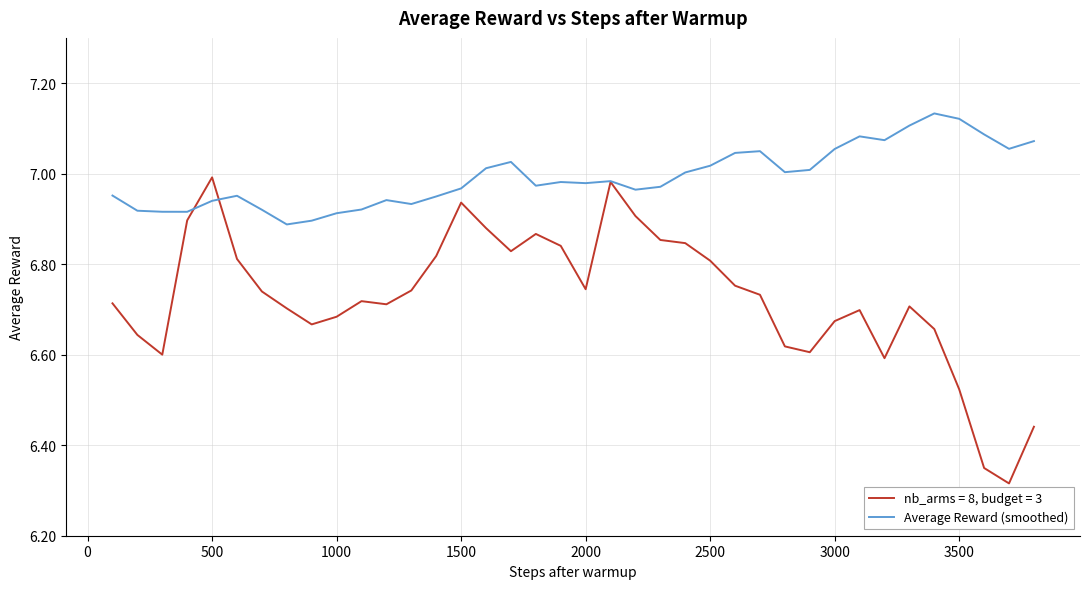

Which series has the largest total across all categories?

Average Reward (smoothed)